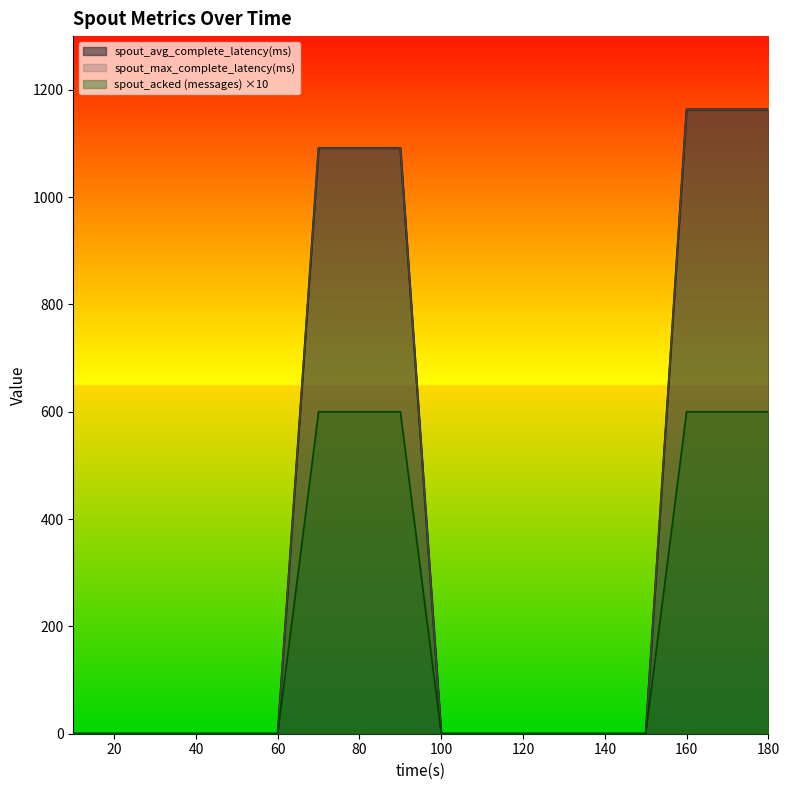

How many lines are shown in the chart?

3